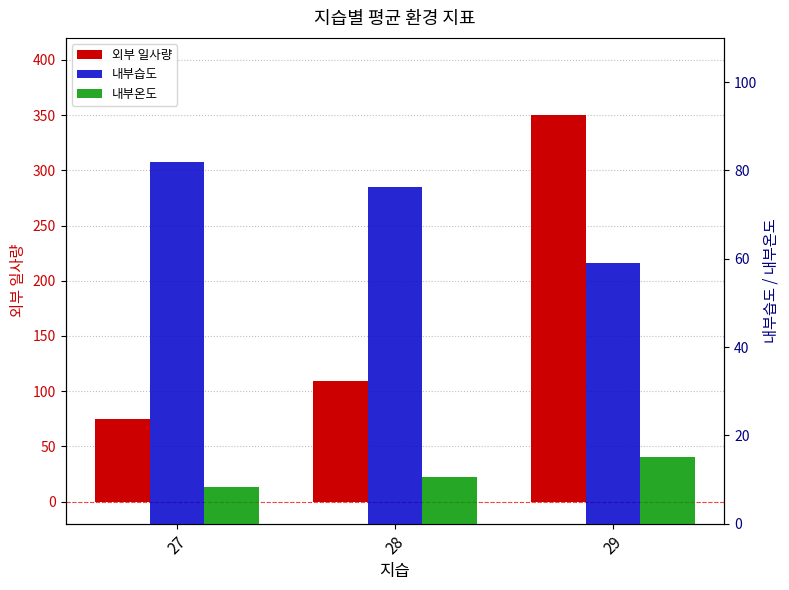

What is the value of the 내부습도 bar at the 3rd from the left?

59.0